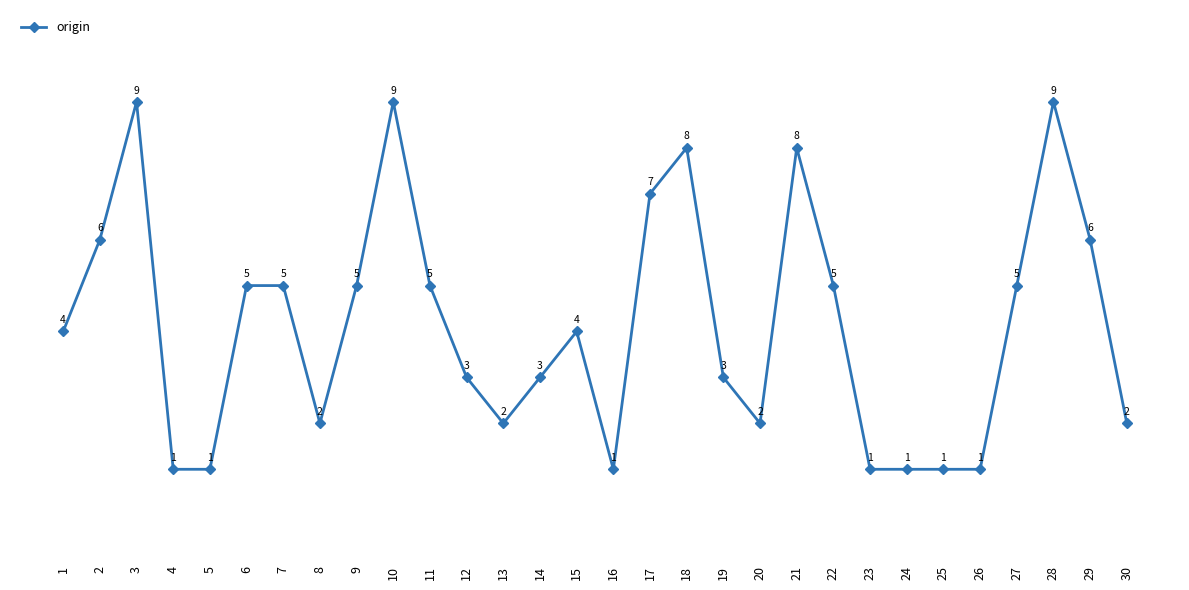

Between 17 and 26, which is larger?

17